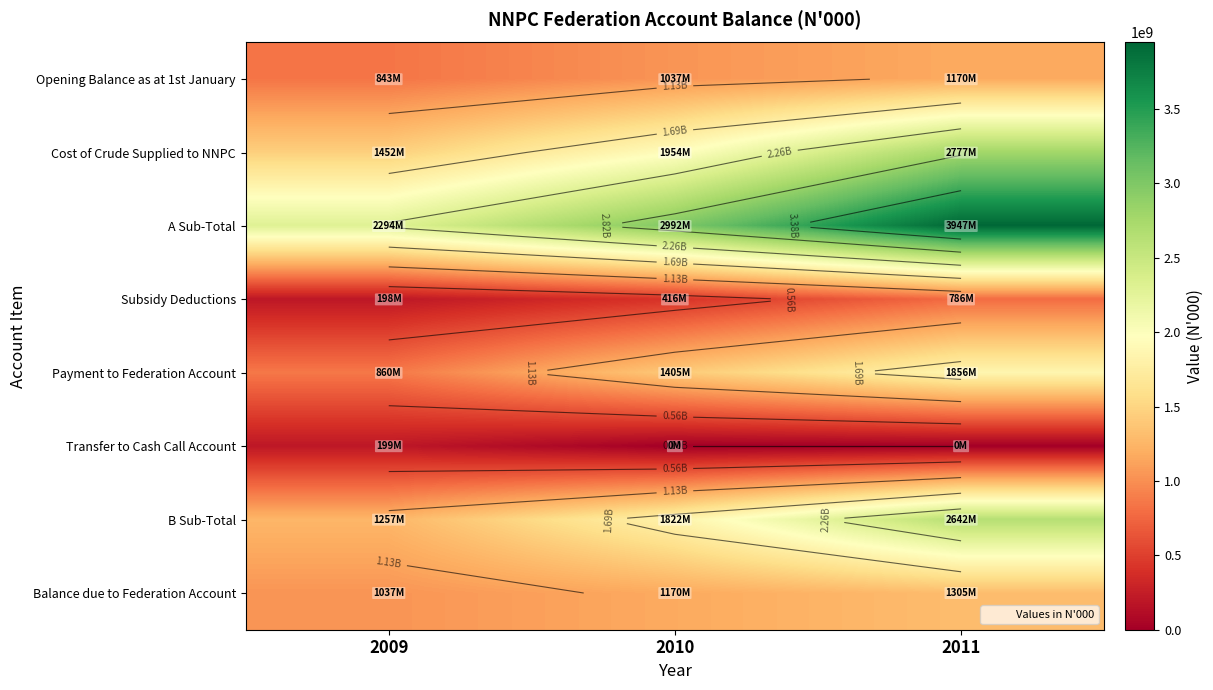

What is the difference between the Subsidy Deductions values at 2010 and 2011?

369449307